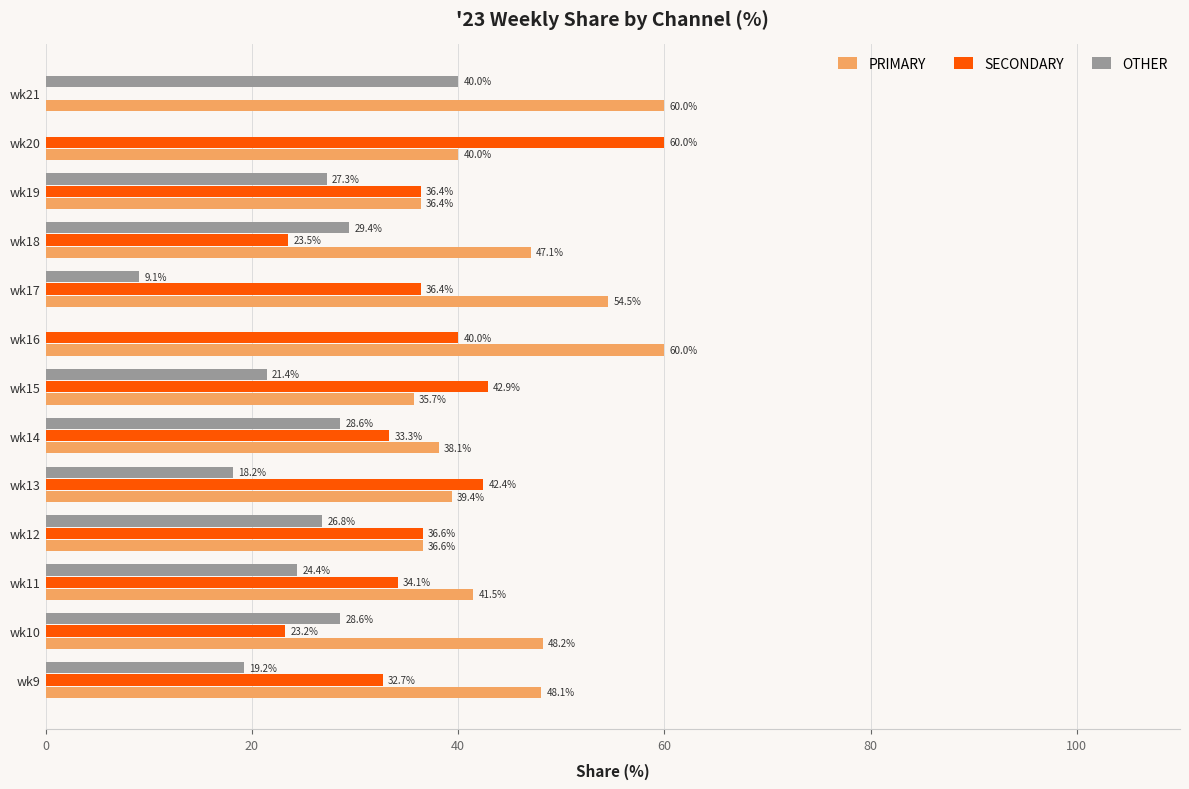

What is the maximum value for SECONDARY?

60.0